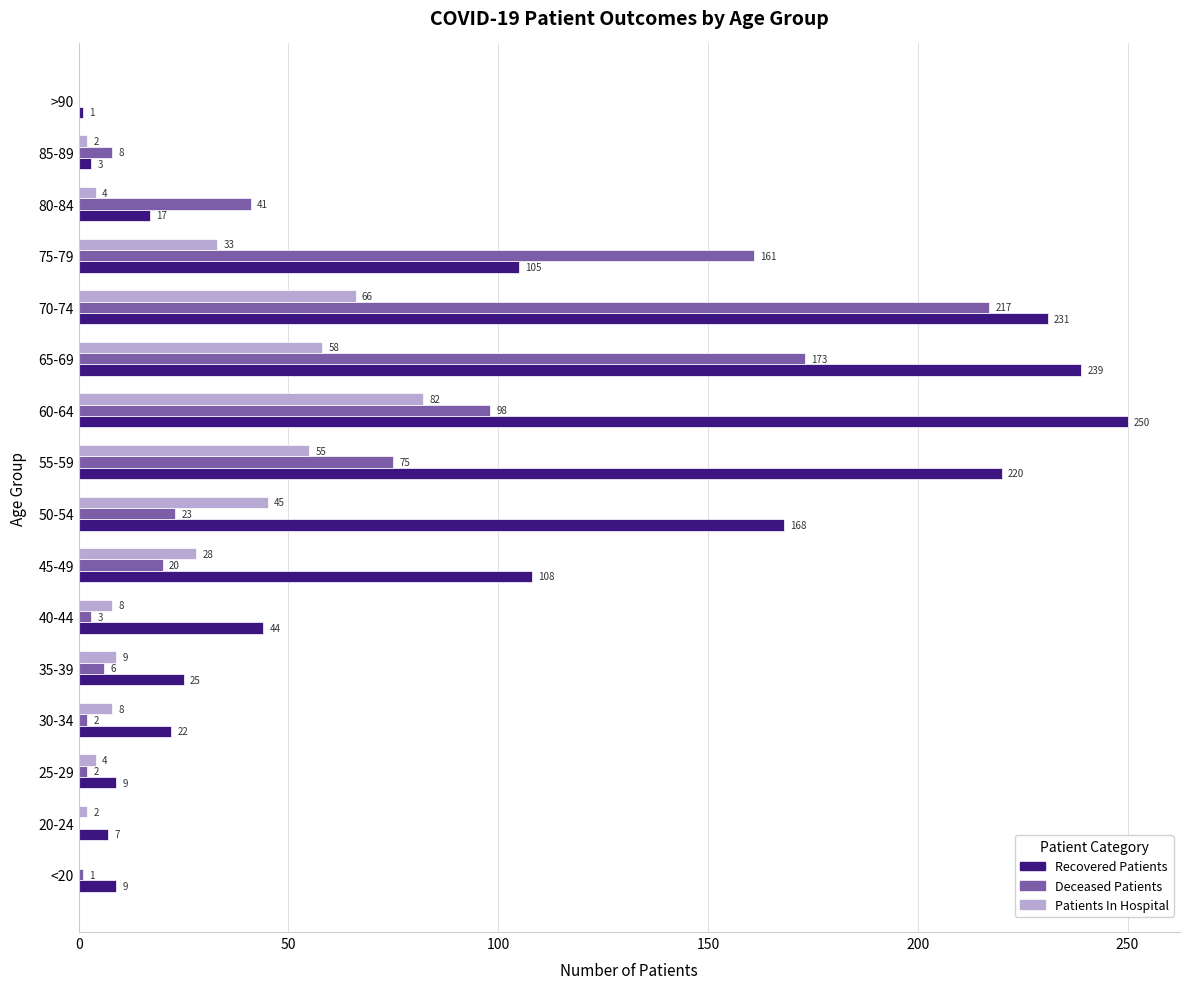

True or false: Patients In Hospital has a value of 2 at 85-89.

True